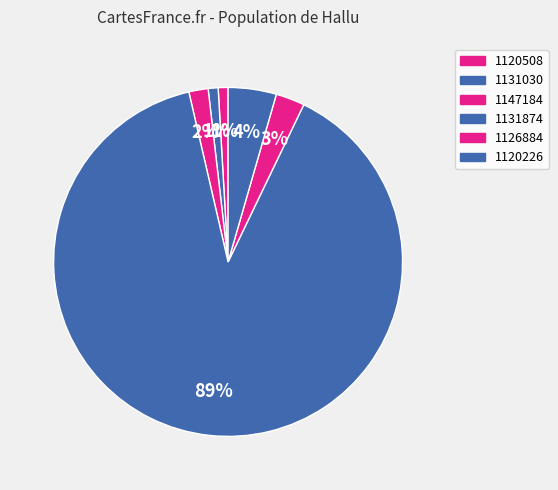

To the nearest percent, what is the difference between the largest and smallest slice percentages?

88%